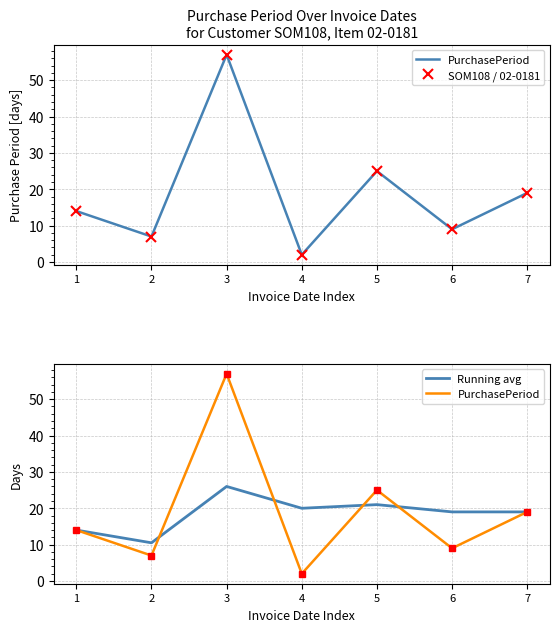

The PurchasePeriod series shows 1.4 at 4. True or false?

False